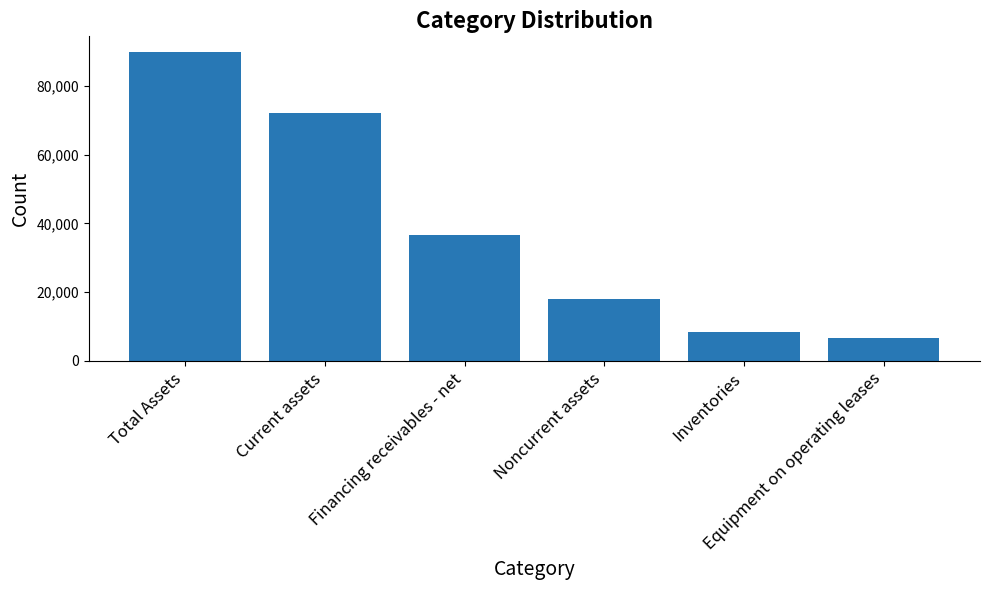

How many categories are shown in the chart?

6